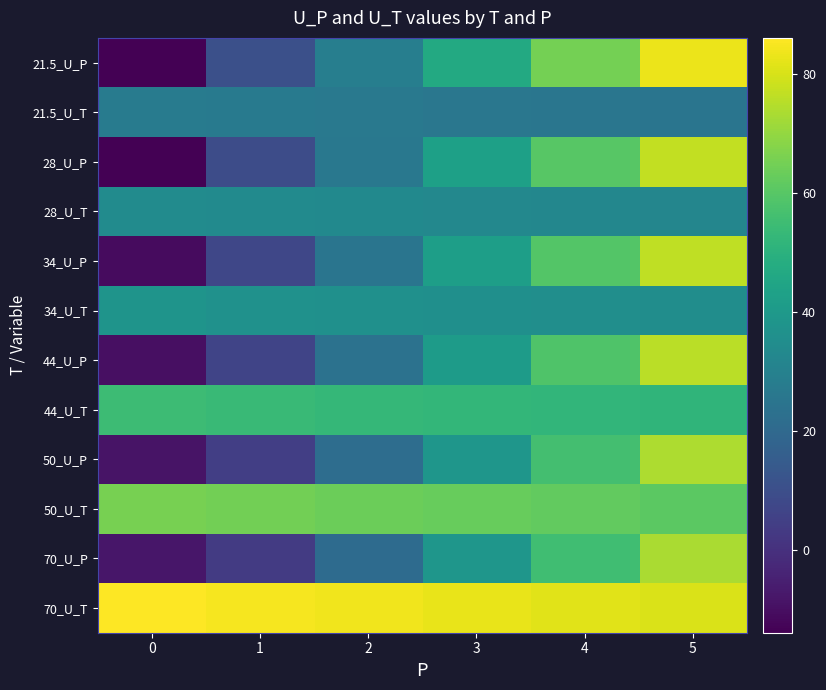

At how many categories does at least one series exceed 64?

6